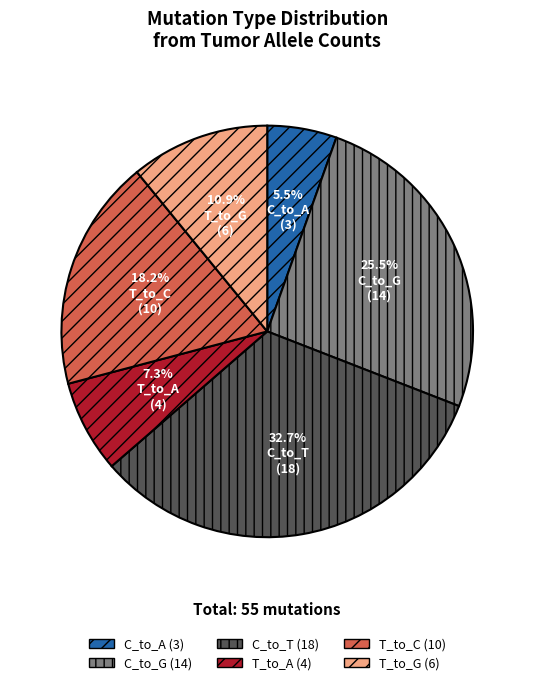

What is the ratio of the value at T_to_A to the value at C_to_G?

0.3